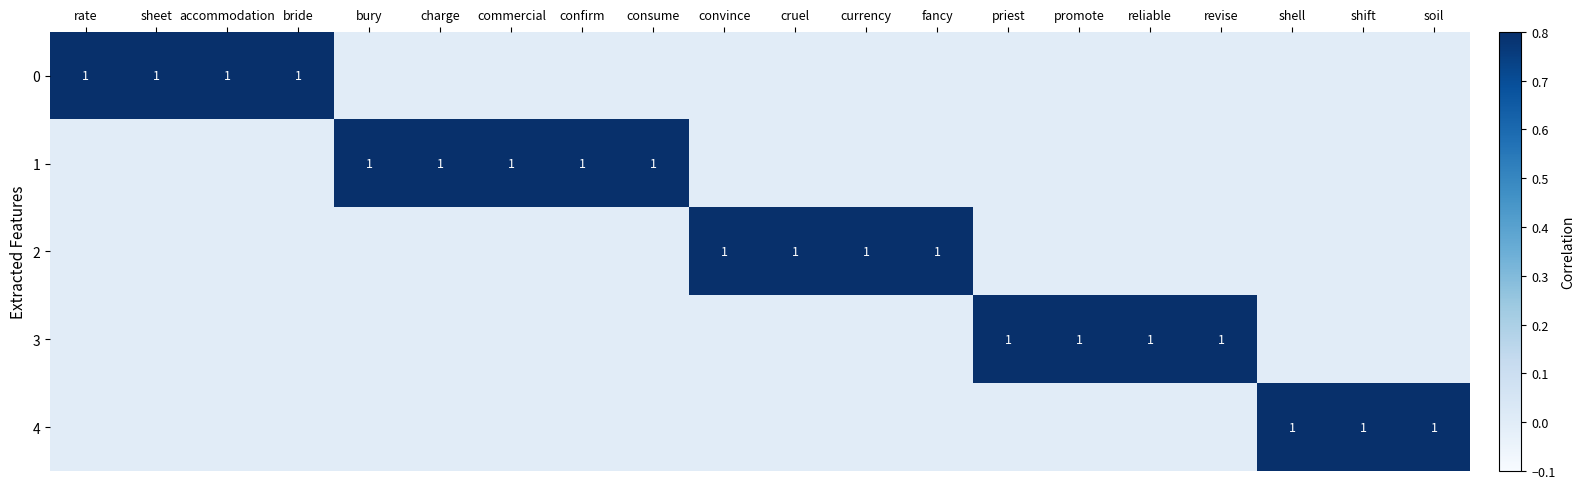

Between consume and promote, which series saw the biggest shift?

1